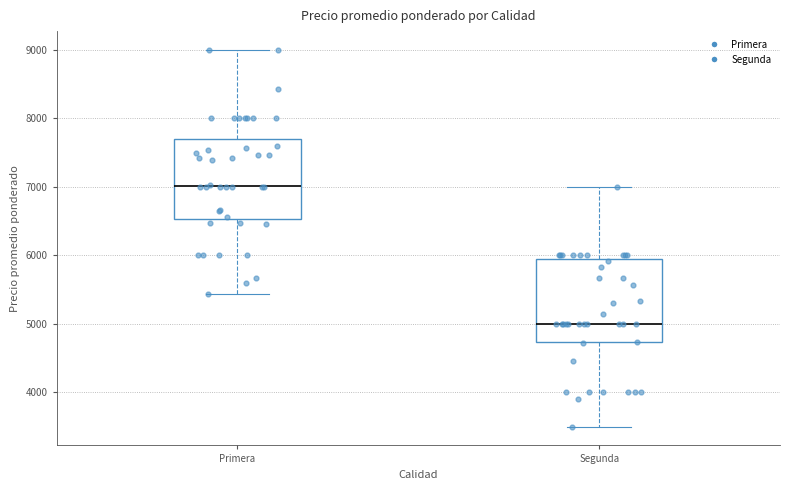

Reading left to right, read every box against the y-axis: the position of its median line, the range the box covers, and the ends of its whiskers. The values are not printed on the chart, so give them approximately, as read against the axis.

Primera: median 7000, box 6500 to 7700, whiskers 5400 to 9000
Segunda: median 5000, box 4700 to 5900, whiskers 3500 to 7000